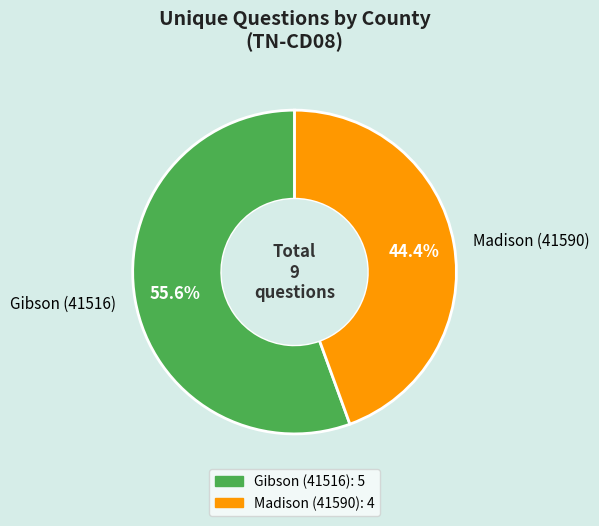

Which slice is the smallest?

Madison (41590)